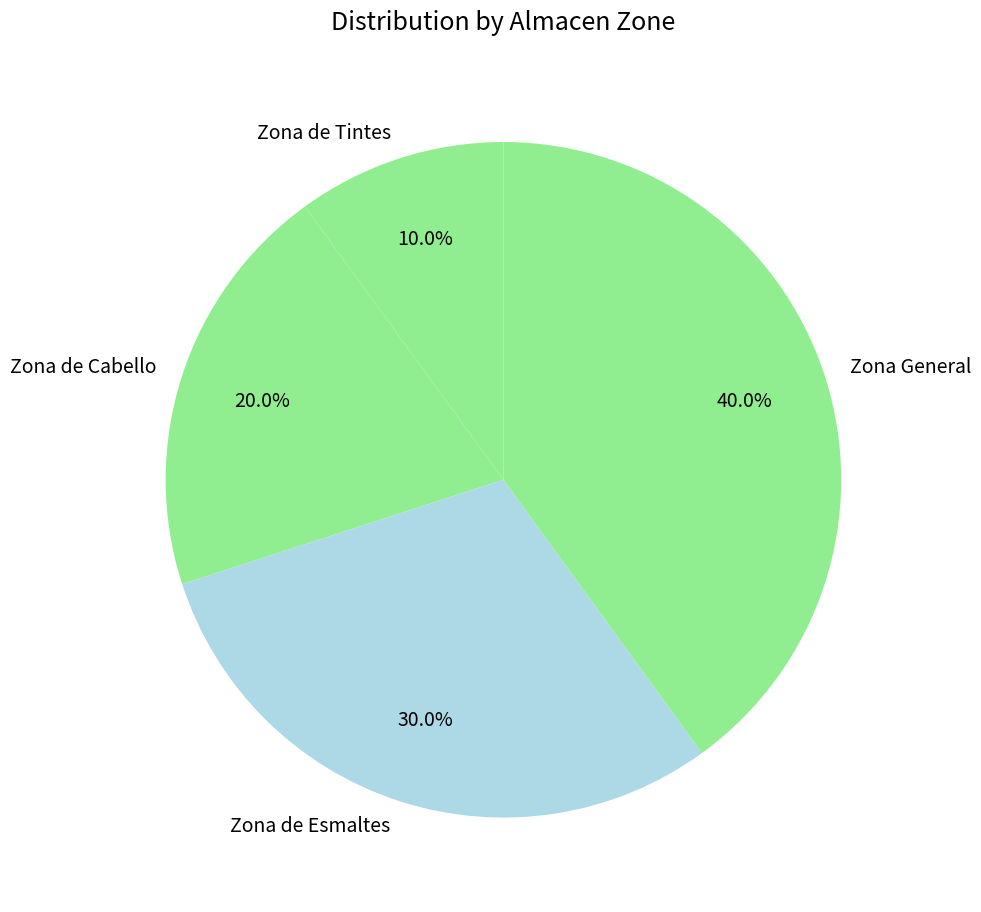

How many slices are in this pie chart?

4